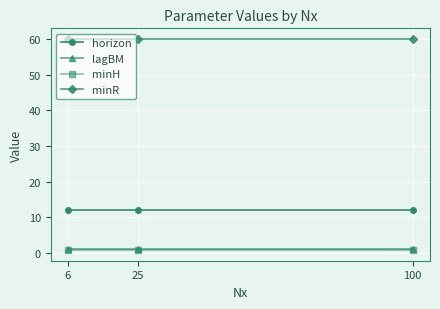

What is the total value across all series at 100?

73.8